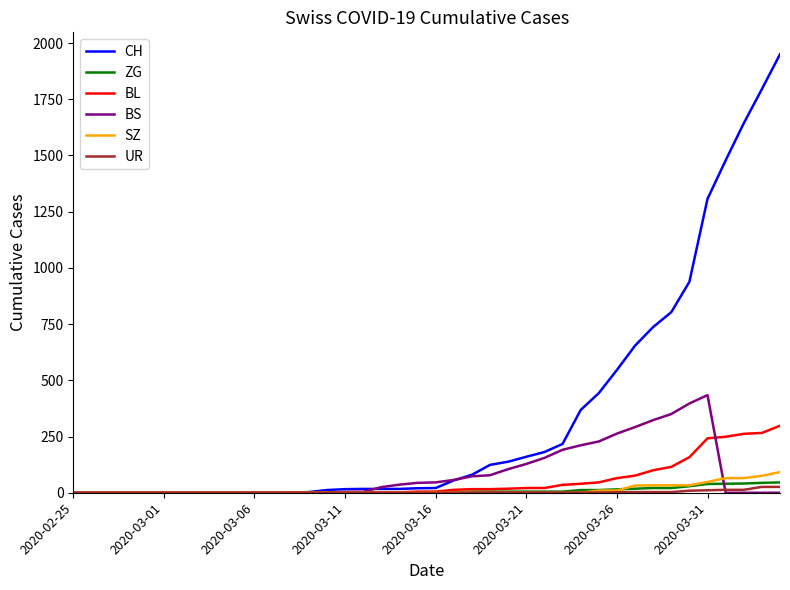

At how many categories does at least one series exceed 1722?

2